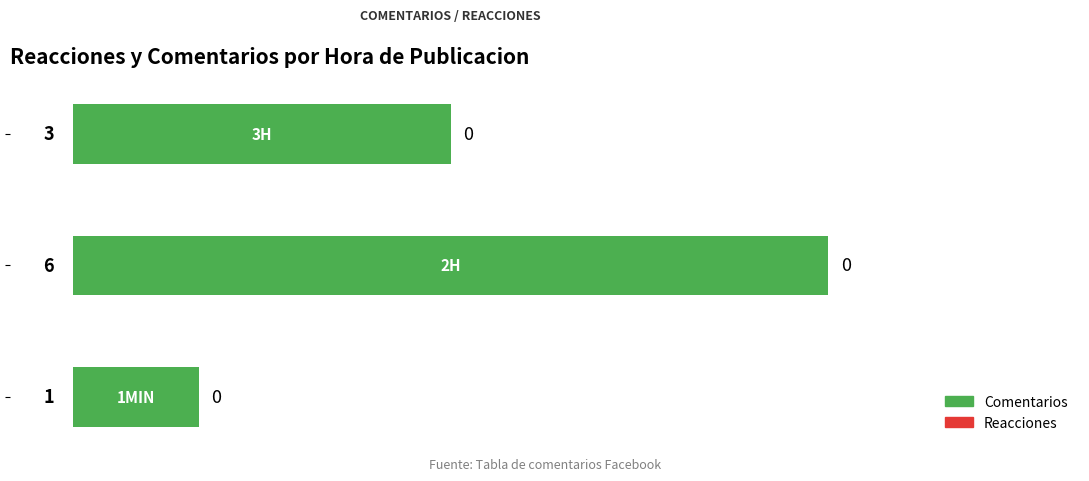

What is the maximum value shown in the chart?

6